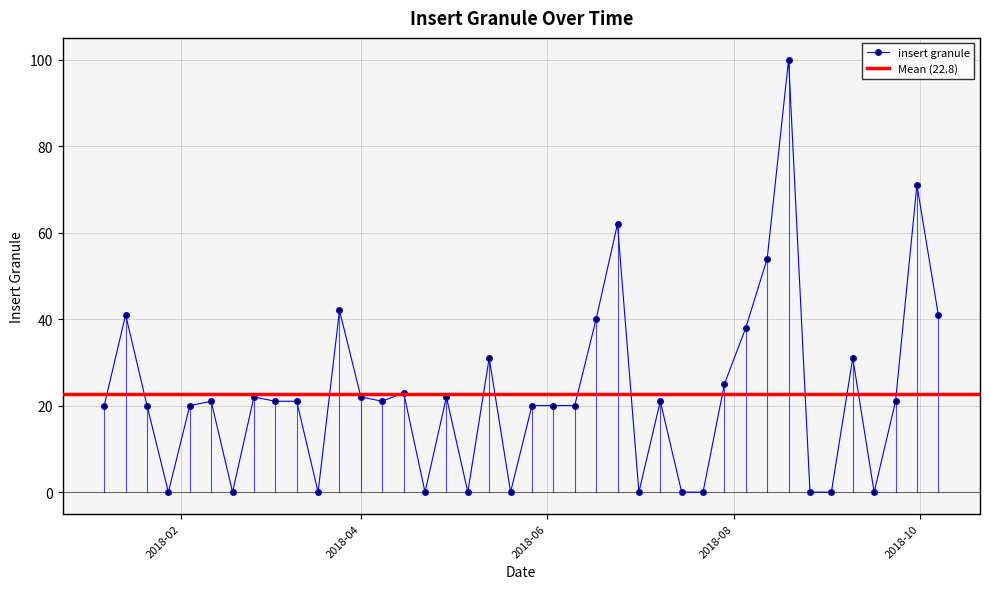

What is the label of the 20th point from the right?

2018-05-27